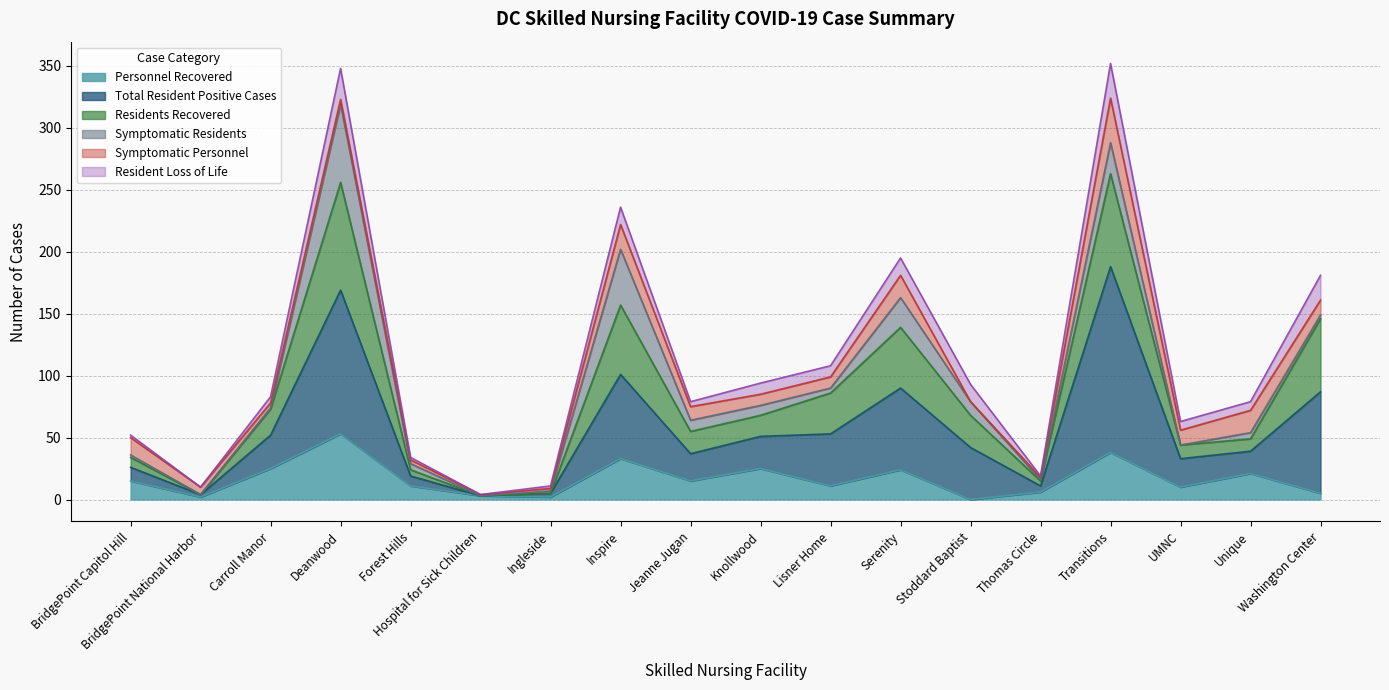

Between Thomas Circle and Deanwood, which is larger?

Deanwood